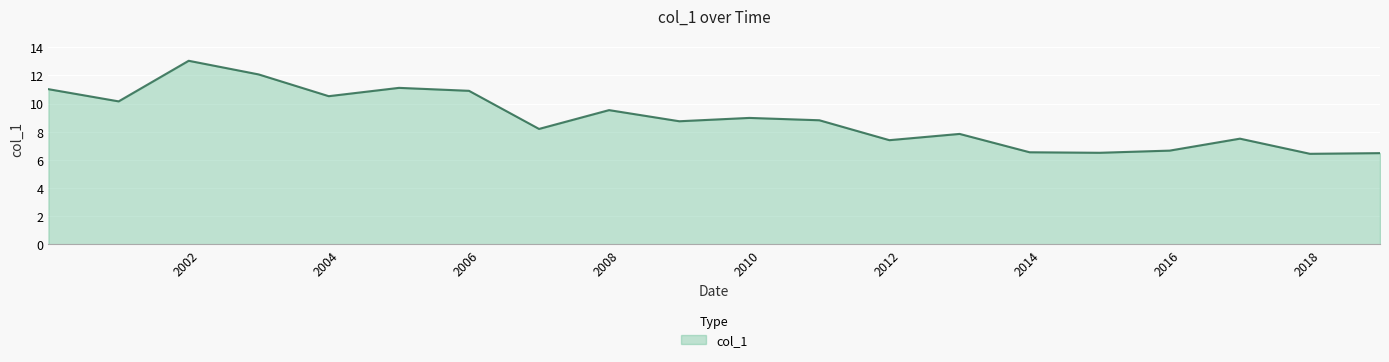

What is the minimum value shown in the chart?

6.4